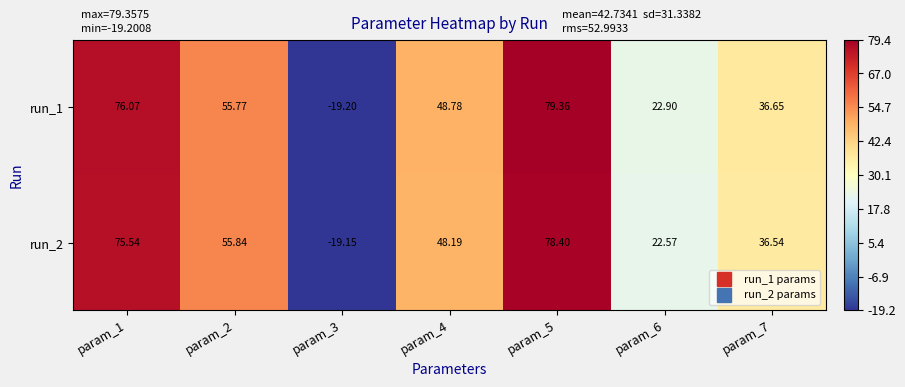

Is the value of run_2 at param_3 greater than the value of run_1 at param_6?

No